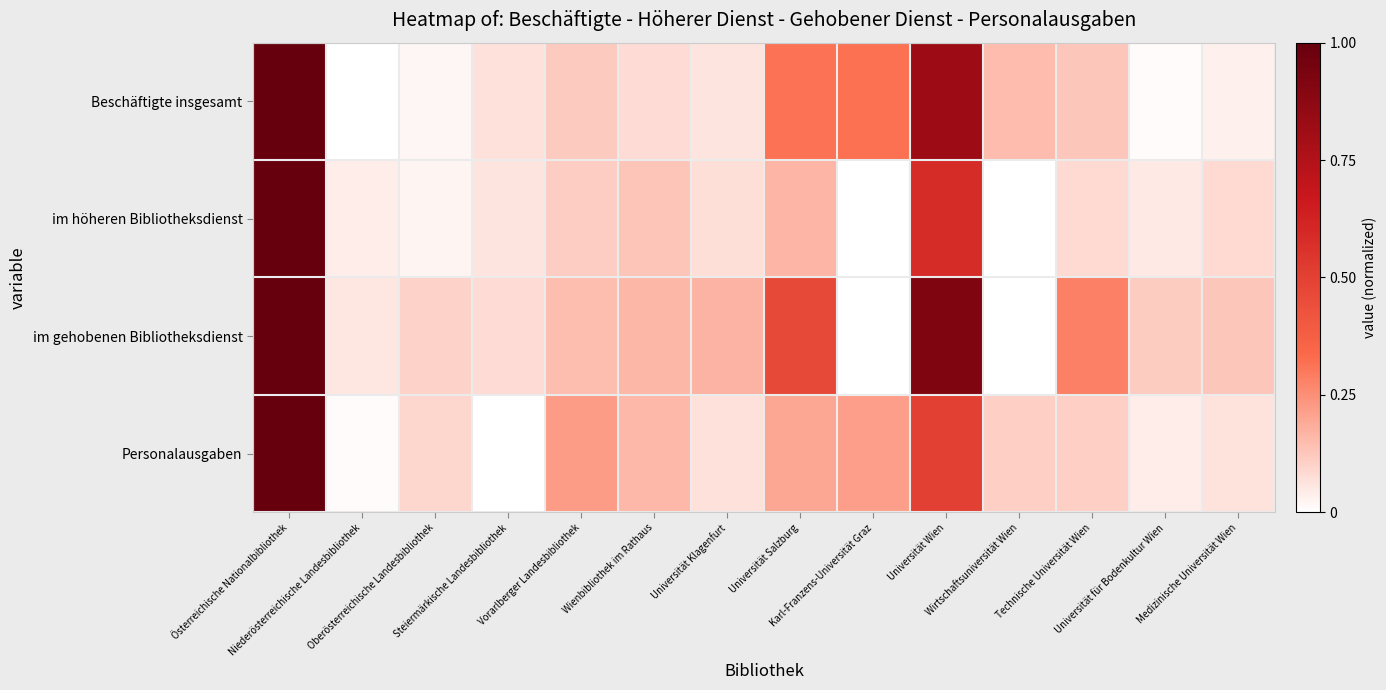

Rank the series by their maximum value, from lowest to highest.

Beschäftigte insgesamt, im höheren Bibliotheksdienst, im gehobenen Bibliotheksdienst, Personalausgaben